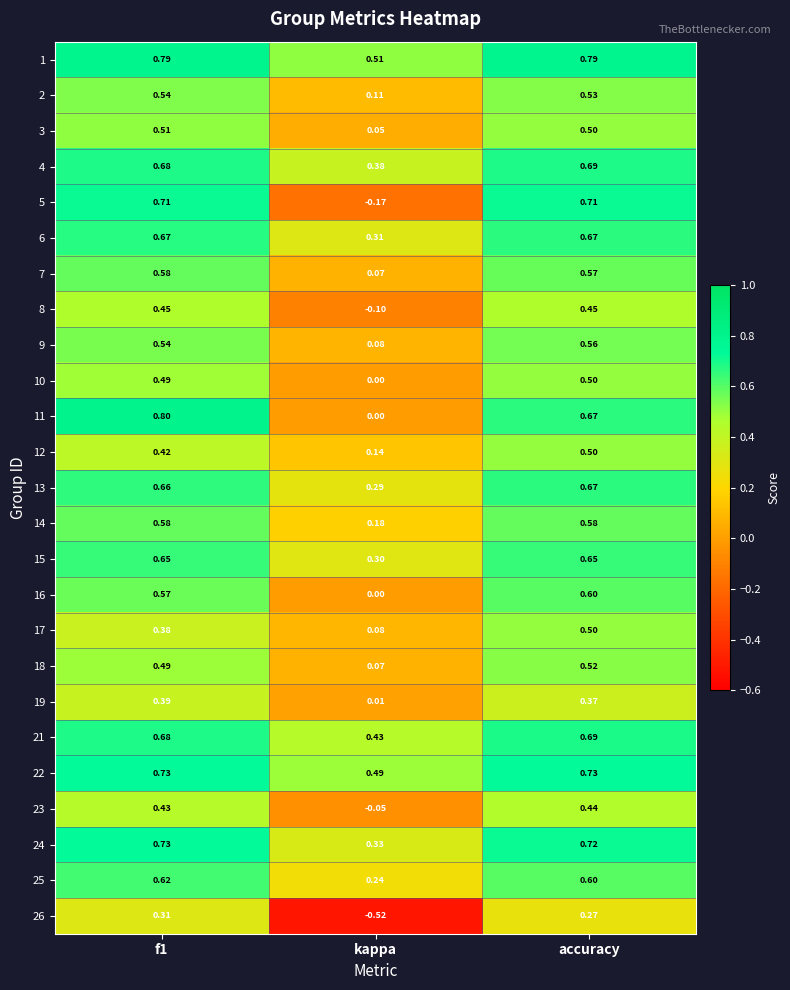

Count the number of categories in the chart.

3